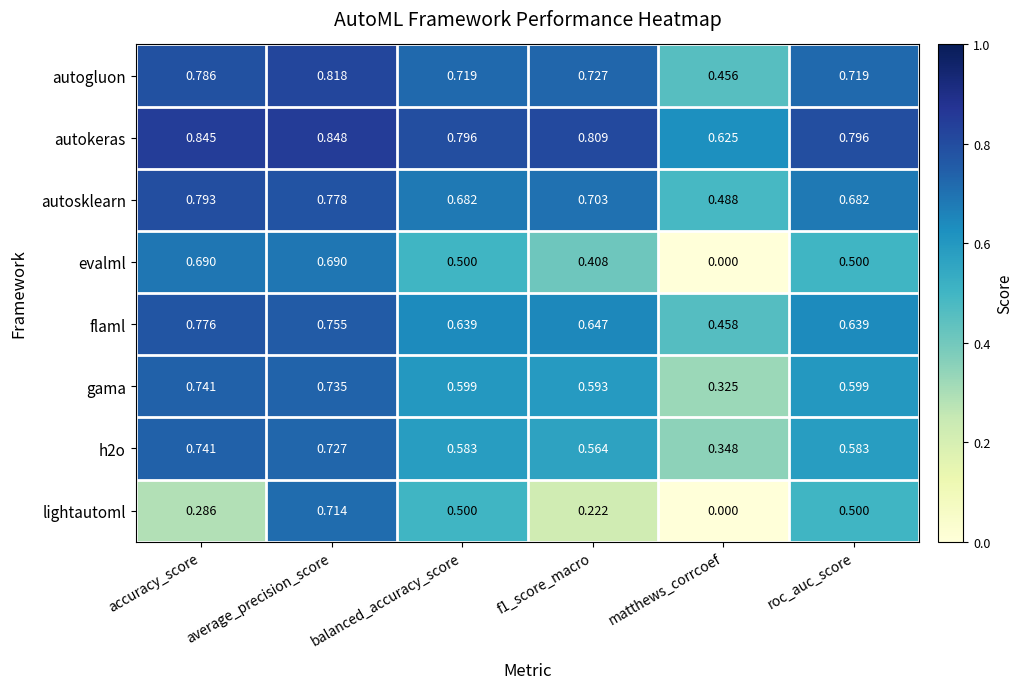

Which series has the largest total across all categories?

autokeras